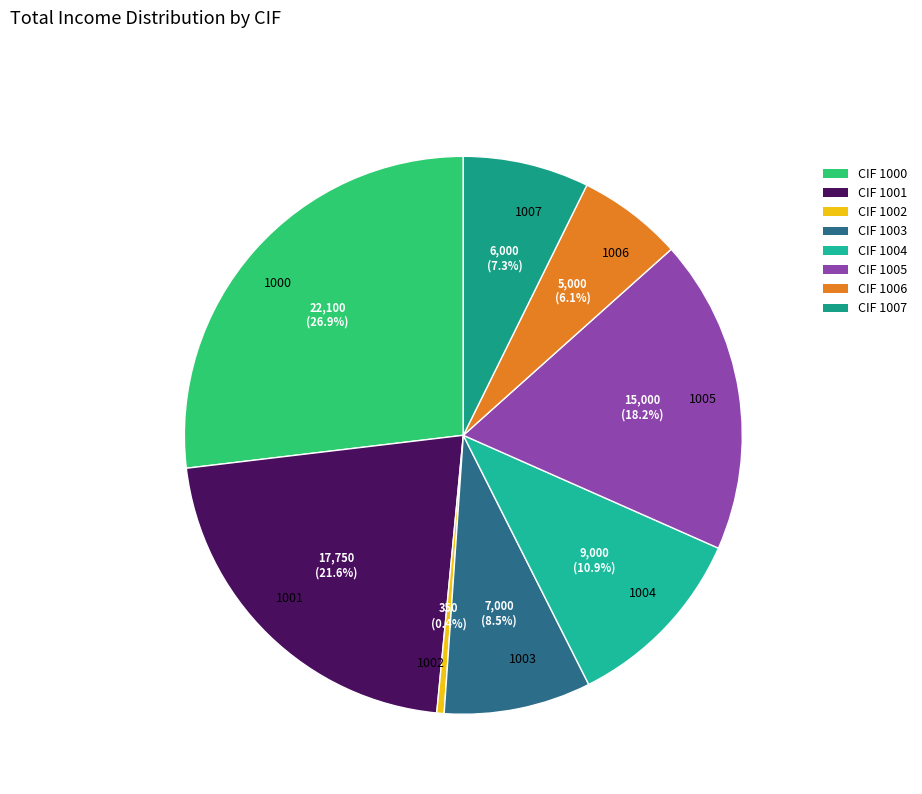

How many slices are in this pie chart?

8